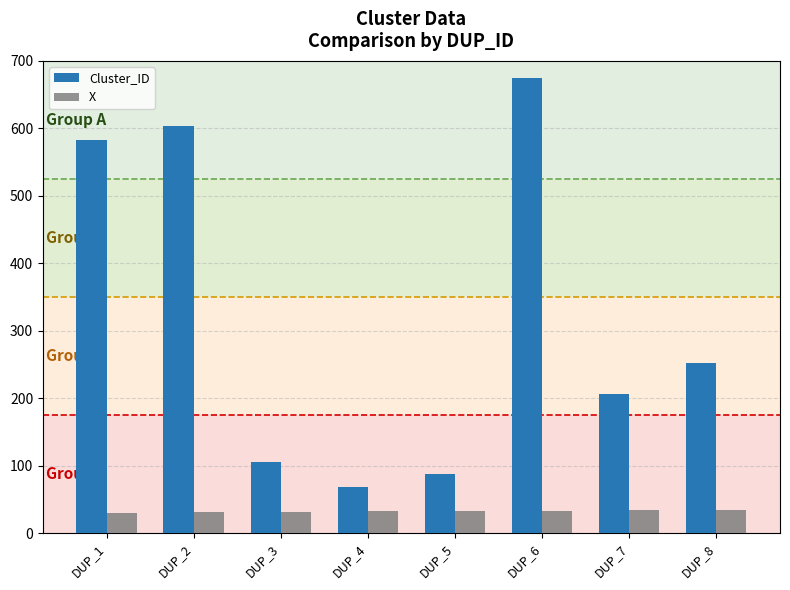

What is the lowest value of the Cluster_ID series?

68.0